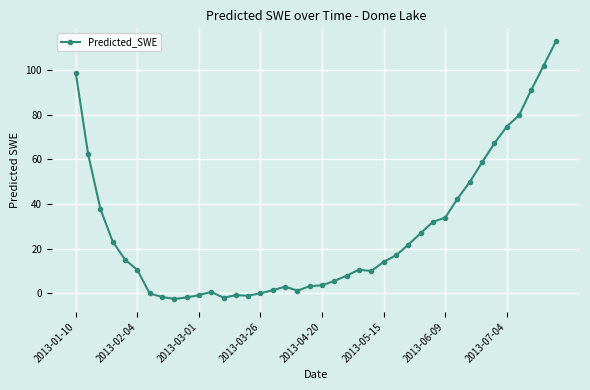

What is the maximum value shown in the chart?

113.0